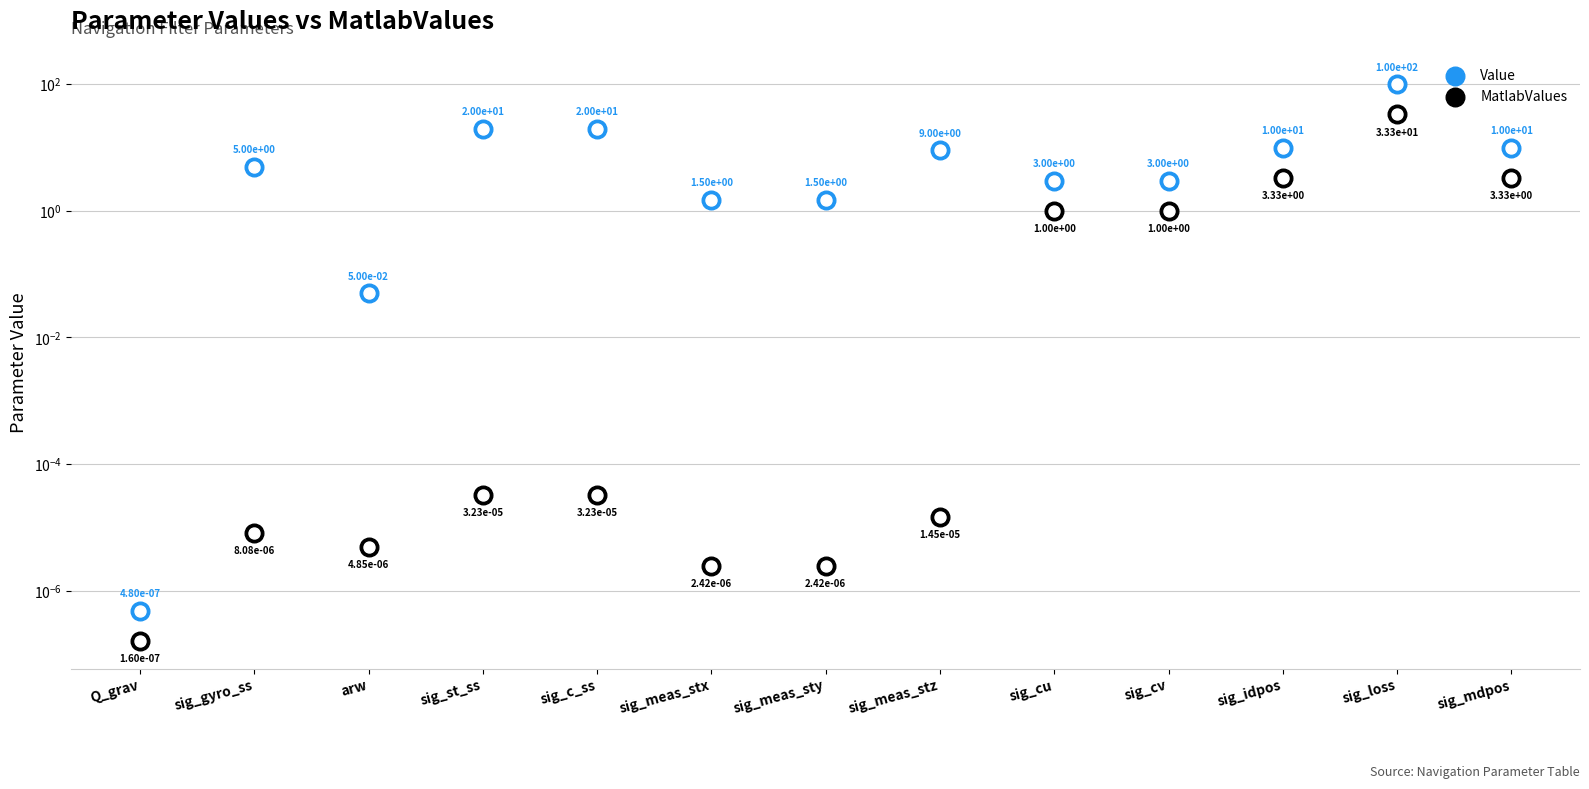

Which series reaches the maximum Y coordinate?

Value